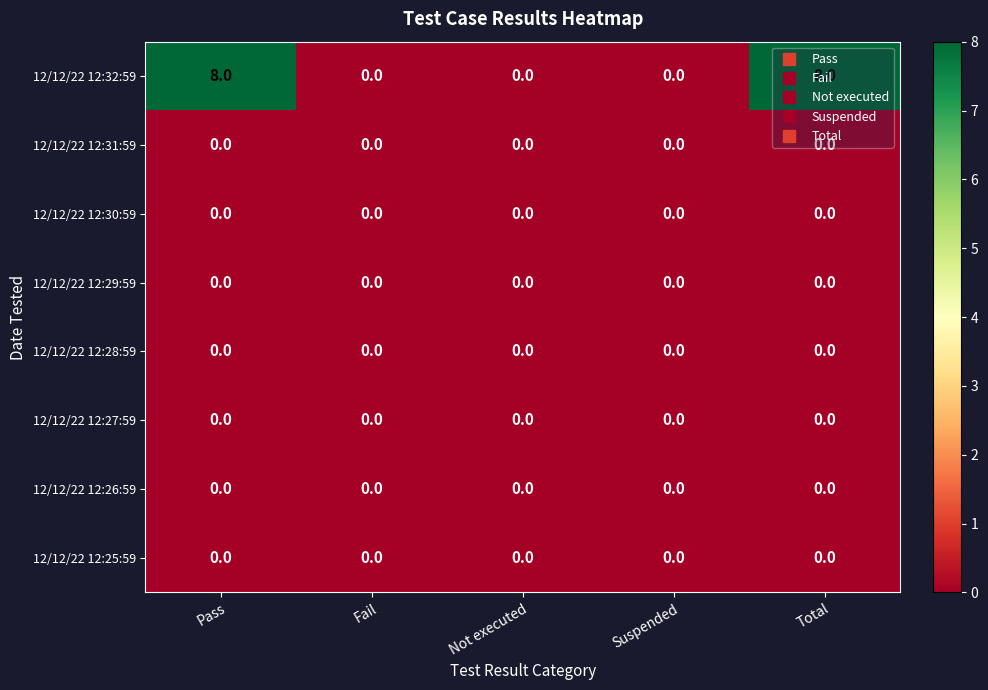

Between Suspended and Total, which series saw the biggest shift?

12/12/22 12:32:59